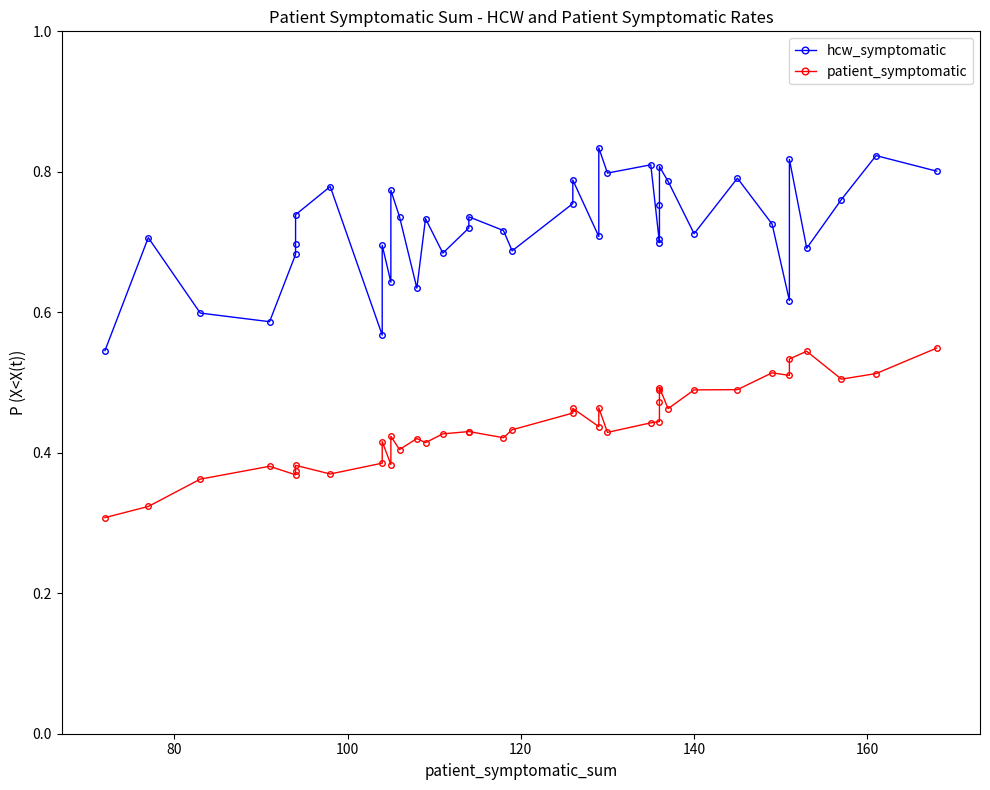

Reading right to left, what are all the values shown in this chart?

hcw_symptomatic: 0.8	0.8	0.8	0.7	0.8	0.6	0.7	0.8	0.7	0.8	0.8	0.8	0.7	0.7	0.8	0.8	0.8	0.7	0.8	0.8	0.7	0.7	0.7	0.7	0.7	0.7	0.6	0.7	0.8	0.6	0.7	0.6	0.8	0.7	0.7	0.7	0.6	0.6	0.7	0.5
patient_symptomatic: 0.5	0.5	0.5	0.5	0.5	0.5	0.5	0.5	0.5	0.5	0.5	0.5	0.5	0.4	0.4	0.4	0.5	0.4	0.5	0.5	0.4	0.4	0.4	0.4	0.4	0.4	0.4	0.4	0.4	0.4	0.4	0.4	0.4	0.4	0.4	0.4	0.4	0.4	0.3	0.3